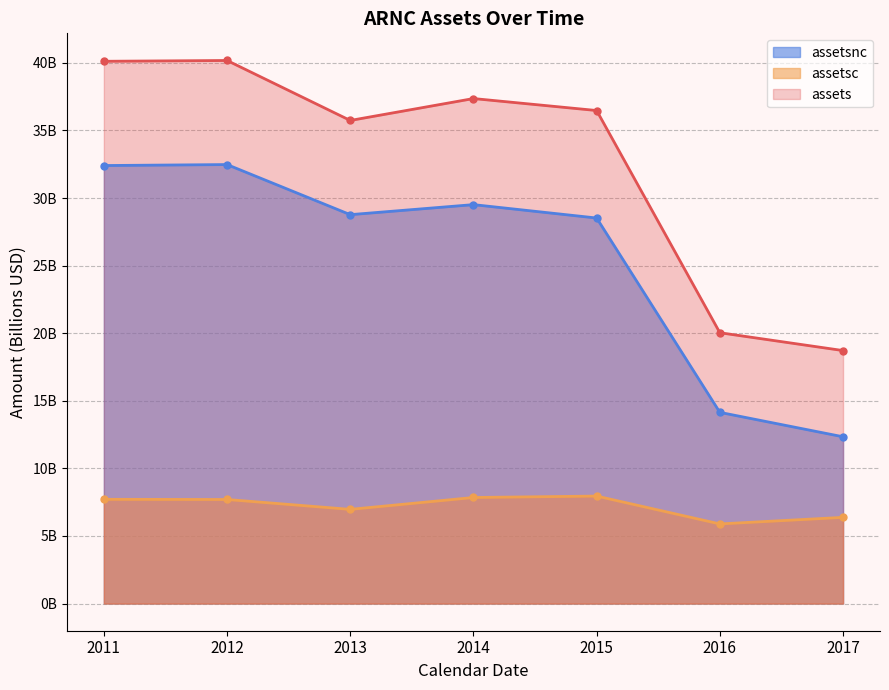

What is the lowest value of the assets series?

18.7